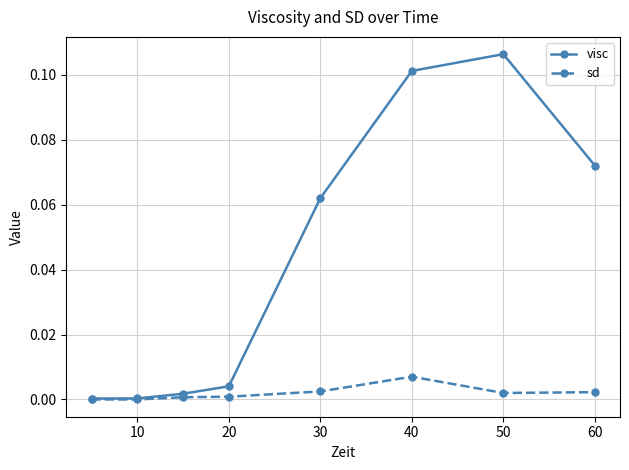

Is this an area chart (filled region under the line)?

No